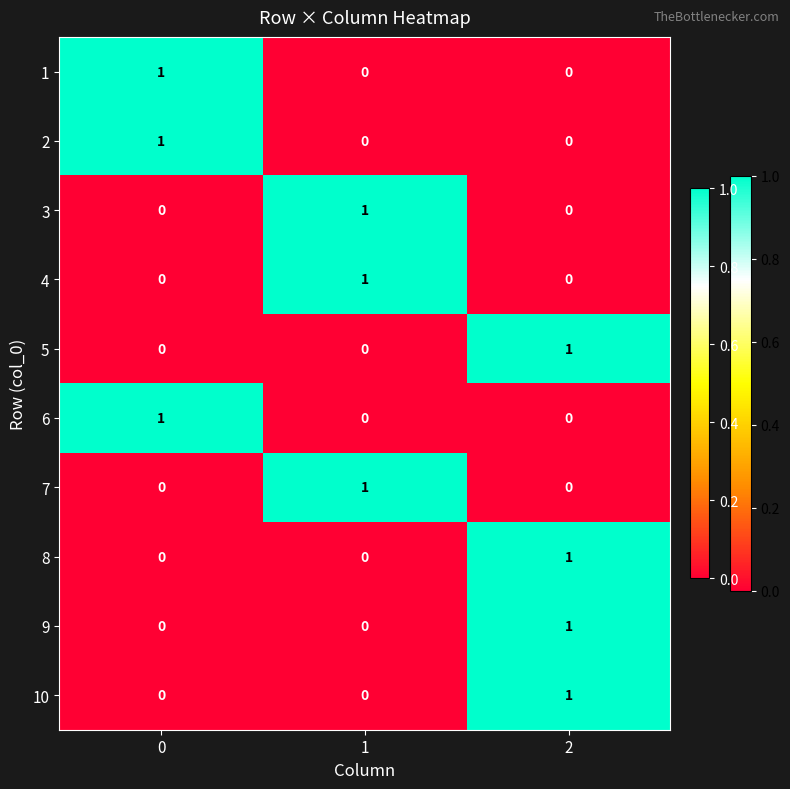

Count the 7 values in the range 0 to 1.

3